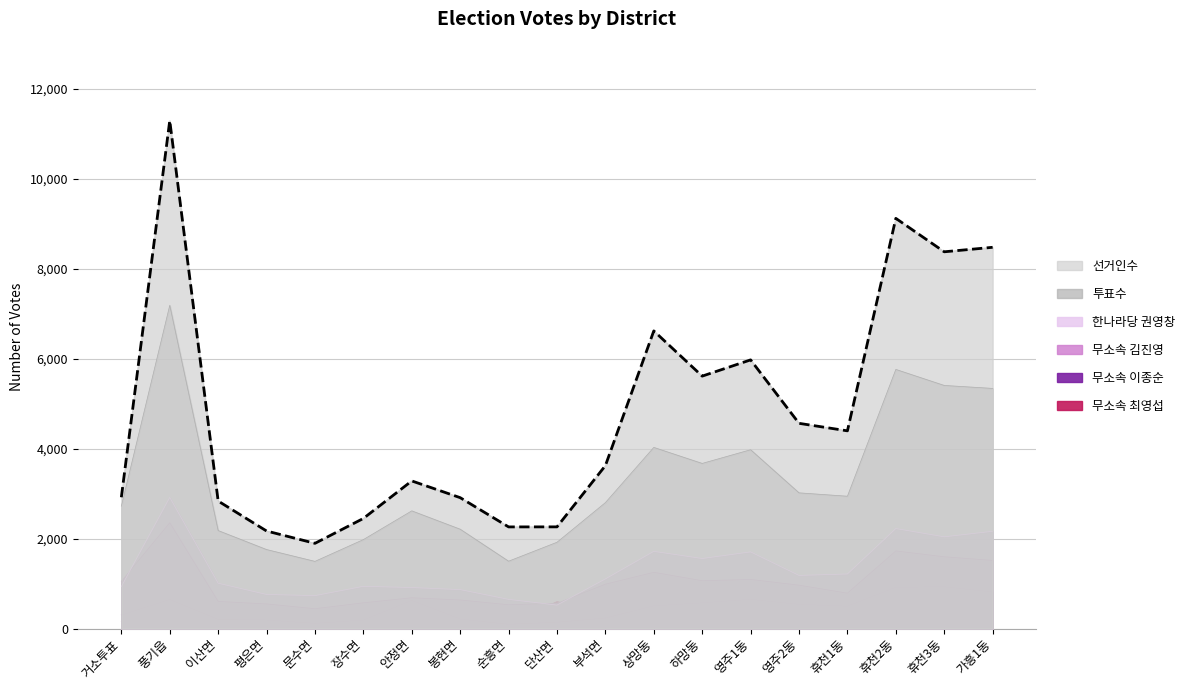

Which series has the largest total across all categories?

선거인수